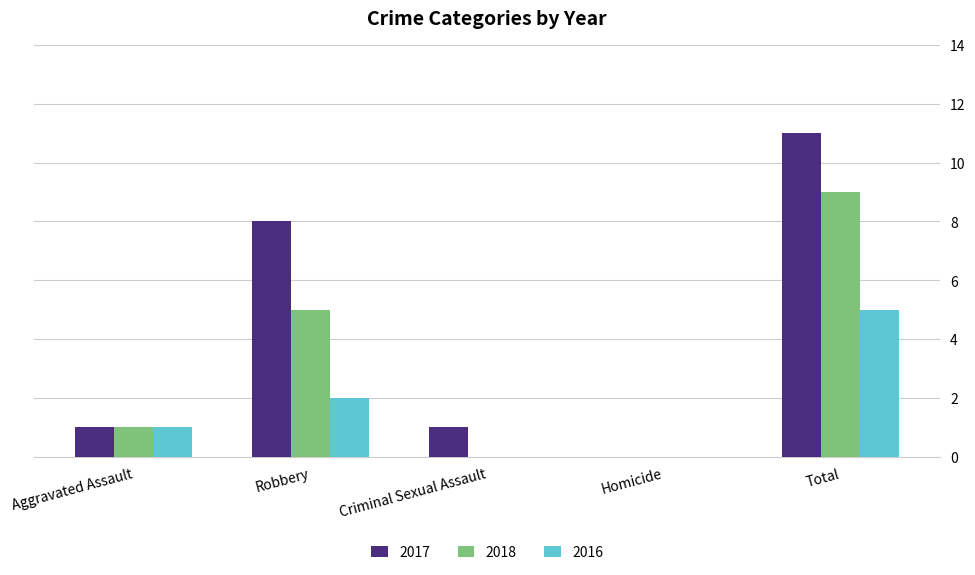

The value of 2017 at Aggravated Assault is 1. True or false?

True